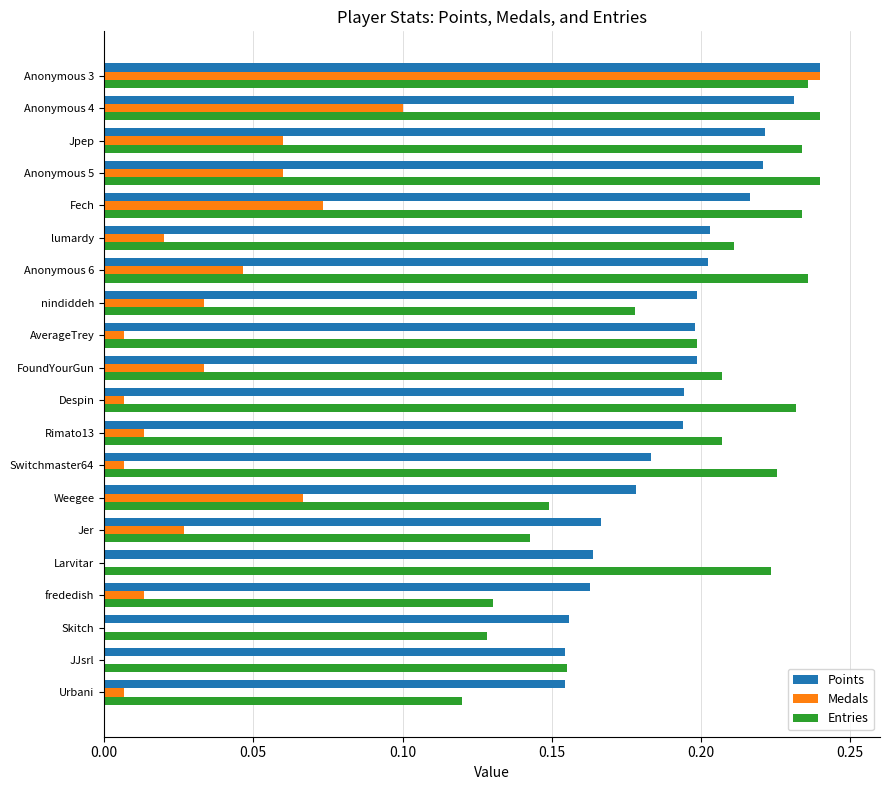

The value of Medals at Anonymous 5 is 0.1. True or false?

True